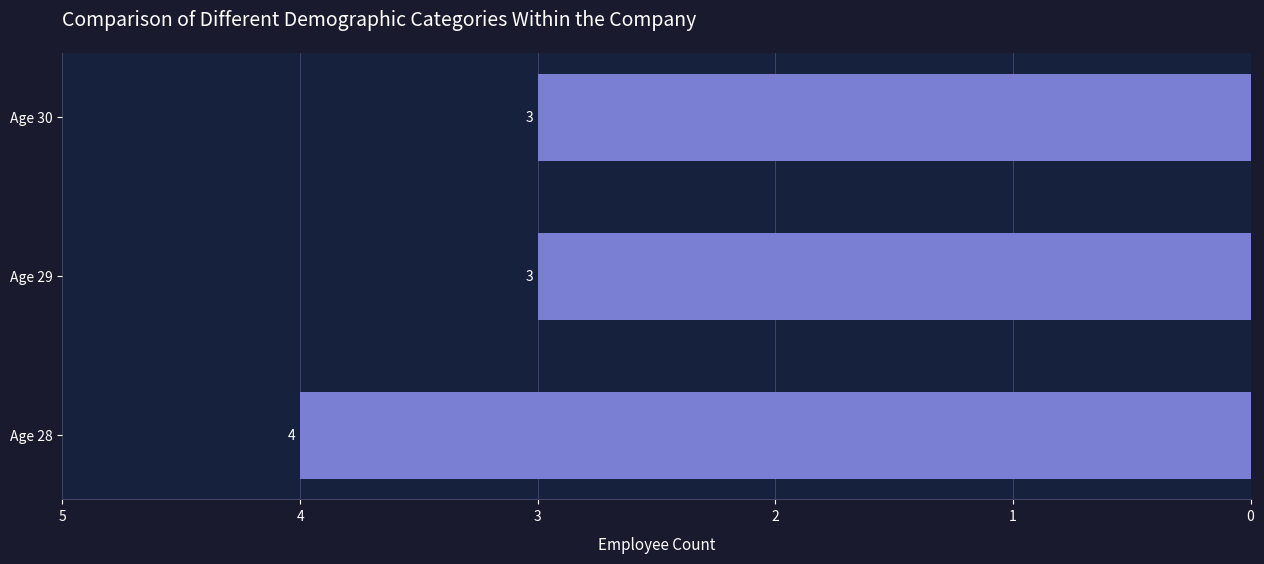

What is the greatest value displayed?

4